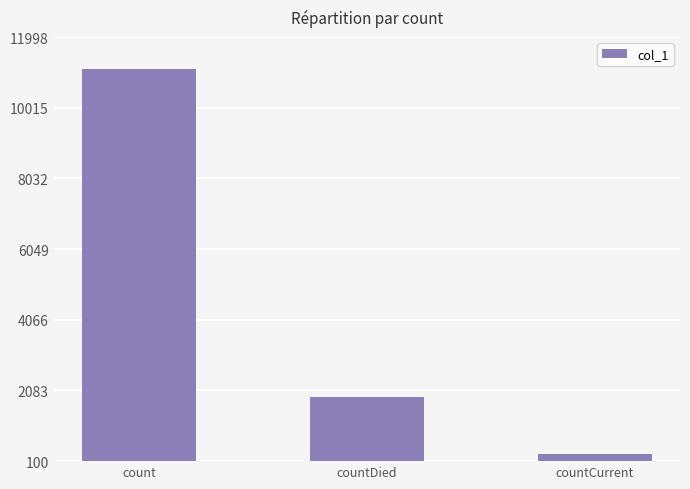

Reading left to right, list all the values displayed in this chart.

count=11090	countDied=1898	countCurrent=312